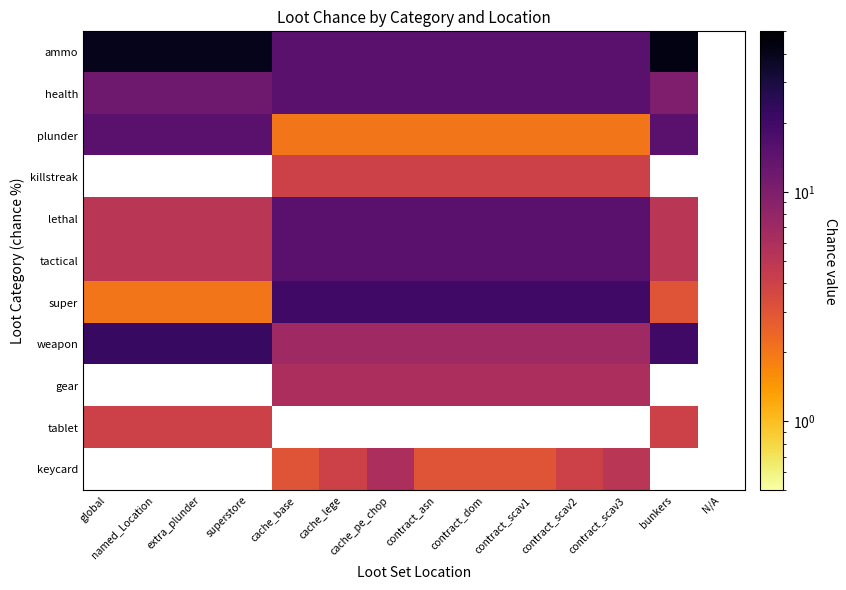

Which label corresponds to the smallest value in the chart?

cache_base